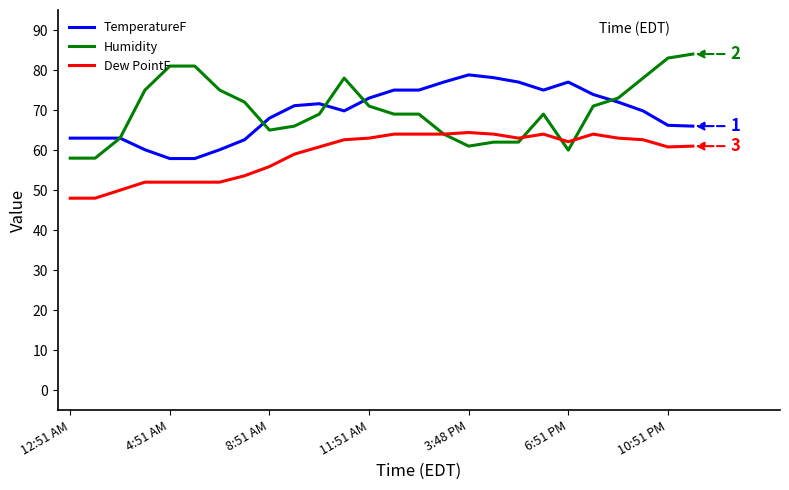

What is the minimum value shown in the chart?

48.0